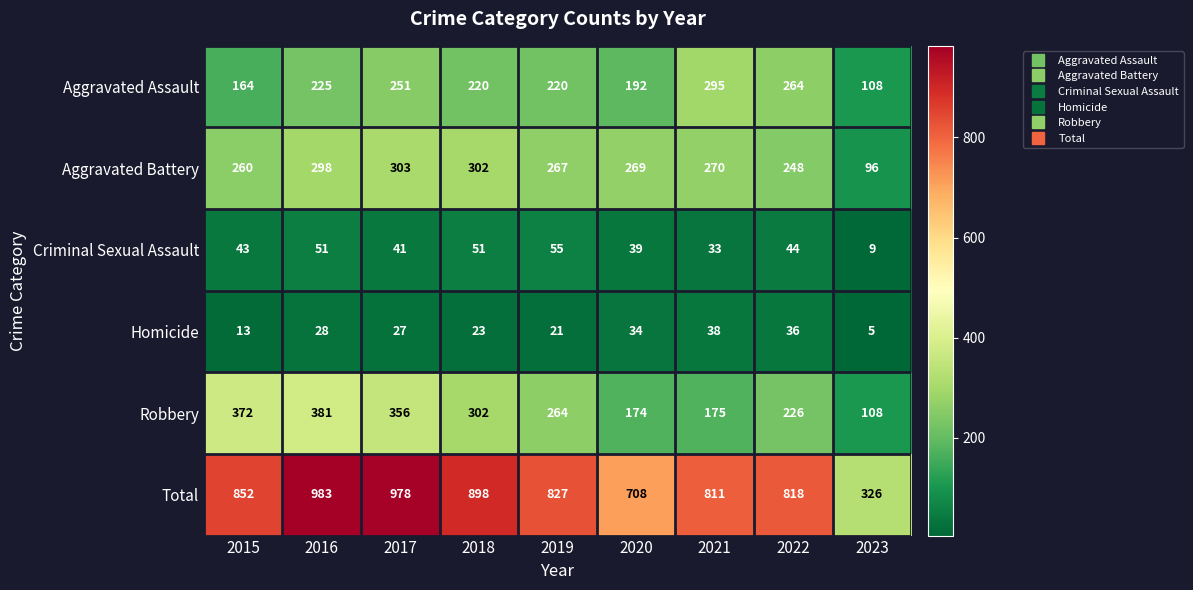

The value of Robbery at 2023 is 39. True or false?

False